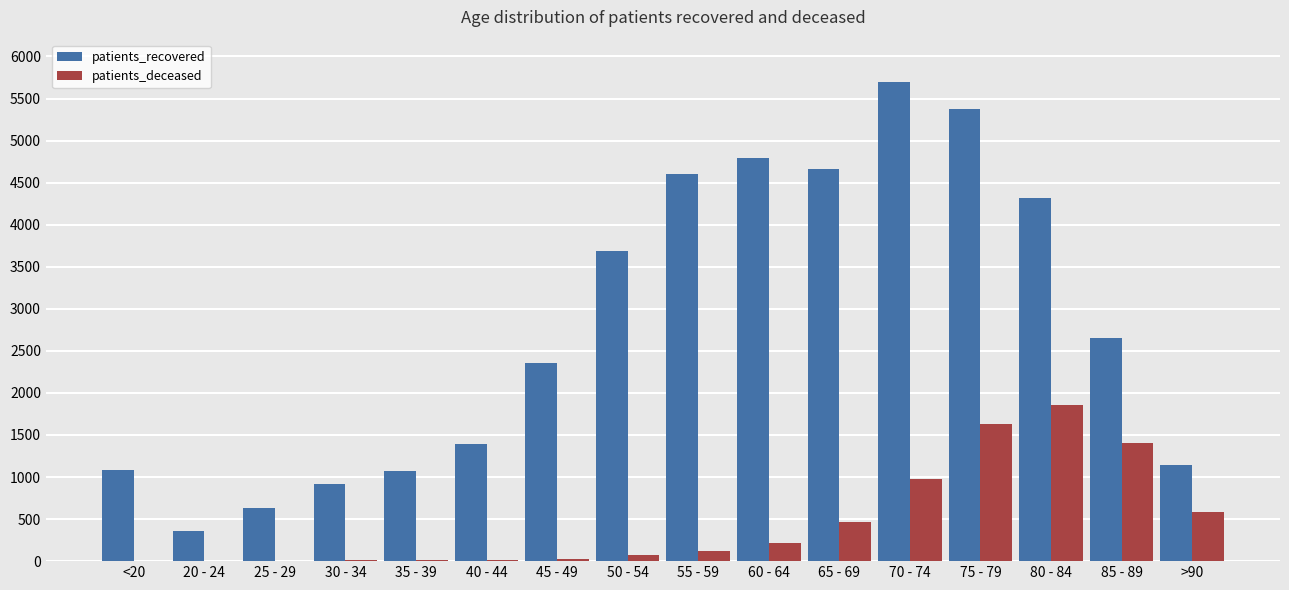

Are the bars horizontal?

No